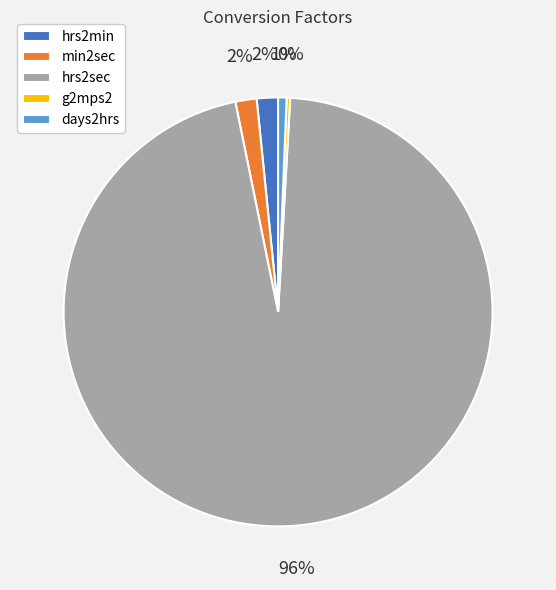

To the nearest percent, what percentage of the pie is min2sec?

2%